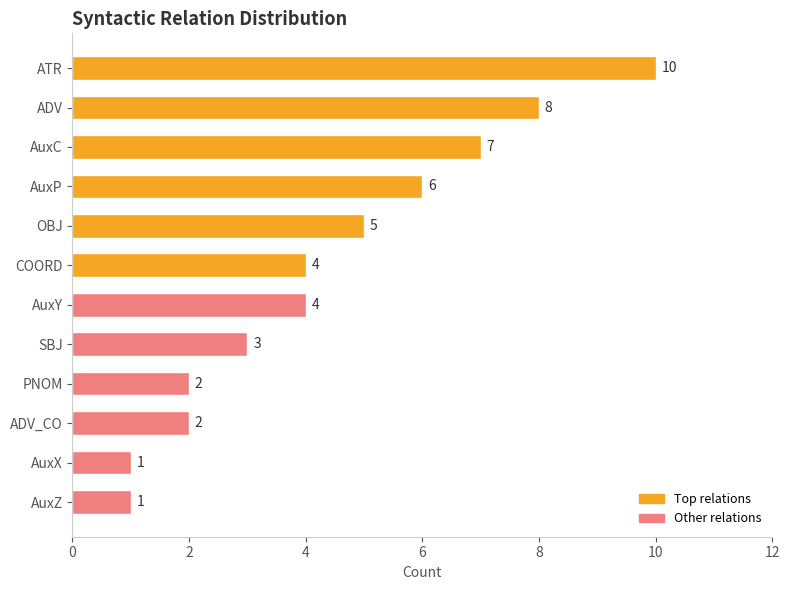

What is the difference between the maximum and minimum values?

9